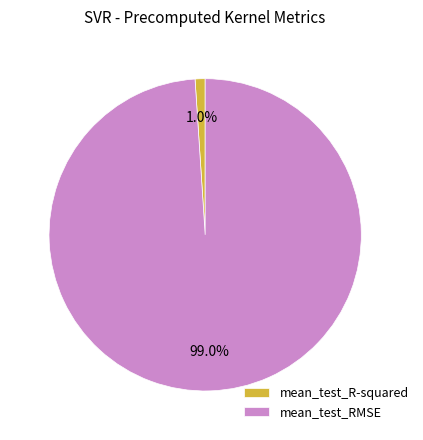

Which slice is the smallest?

mean_test_R-squared